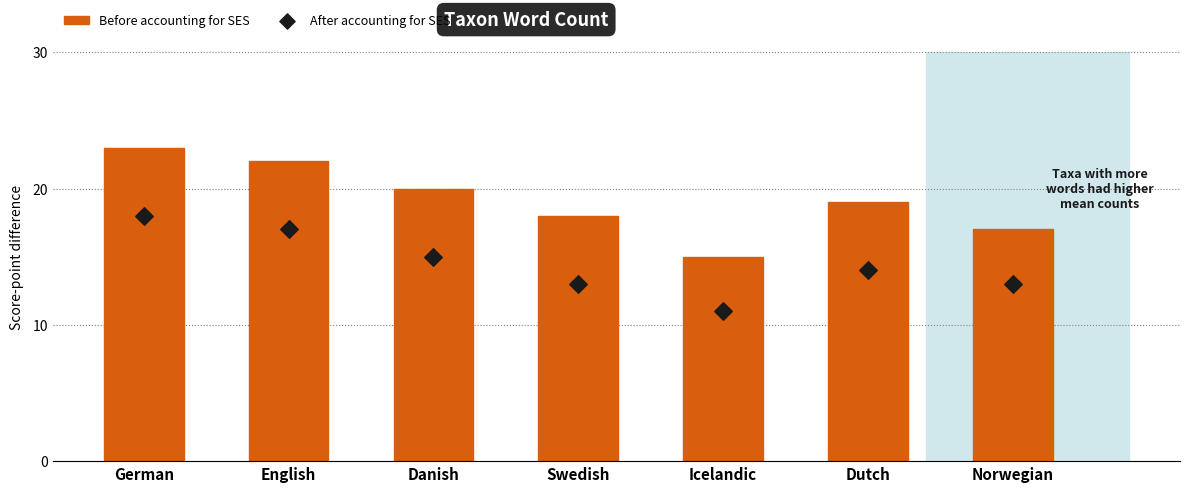

What are all the series names shown in the legend?

Before accounting for SES, After accounting for SES